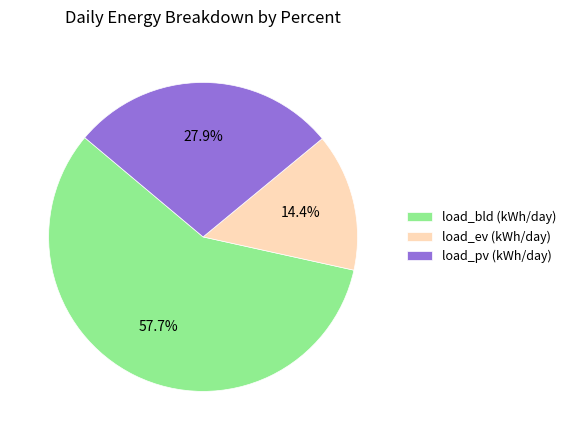

To the nearest percent, what portion does load_ev (kWh/day) represent?

14%